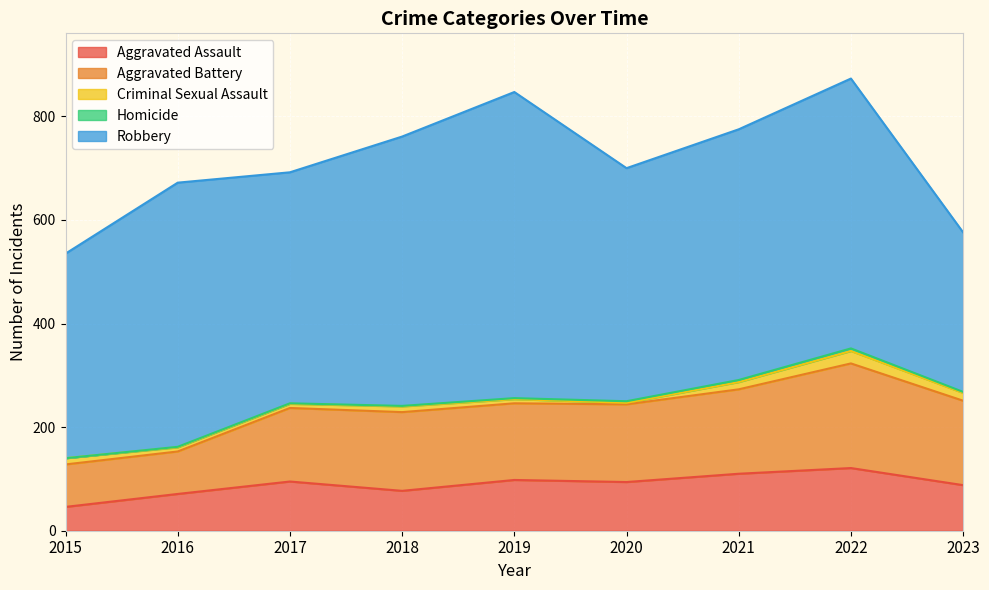

Where is the first local maximum for Aggravated Battery?

2018